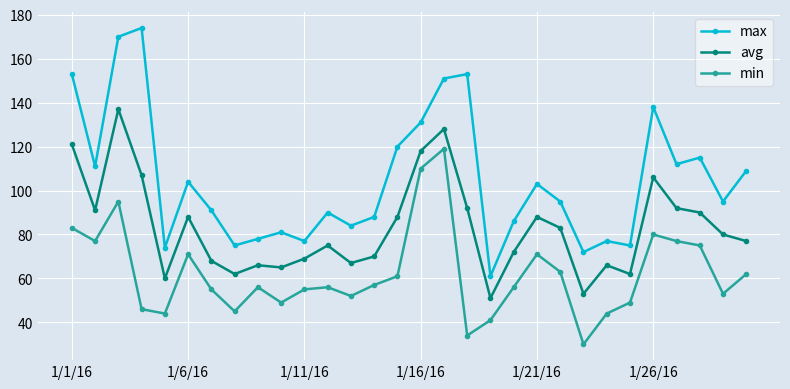

True or false: avg and min cross at least once.

False